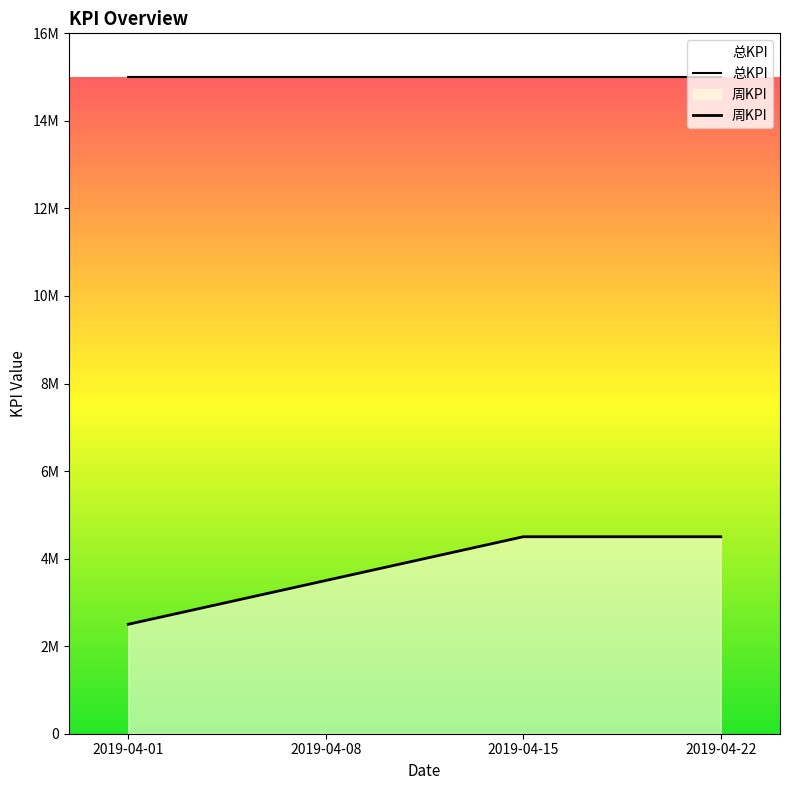

What is the lowest value of the 总KPI series?

15000000